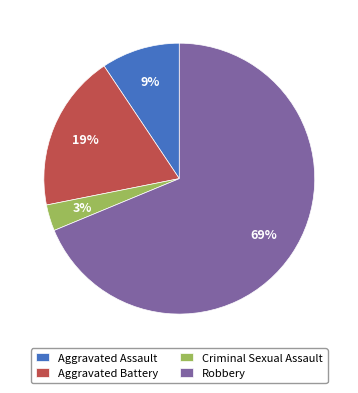

The Aggravated Assault slice represents 9% of the pie. True or false?

True